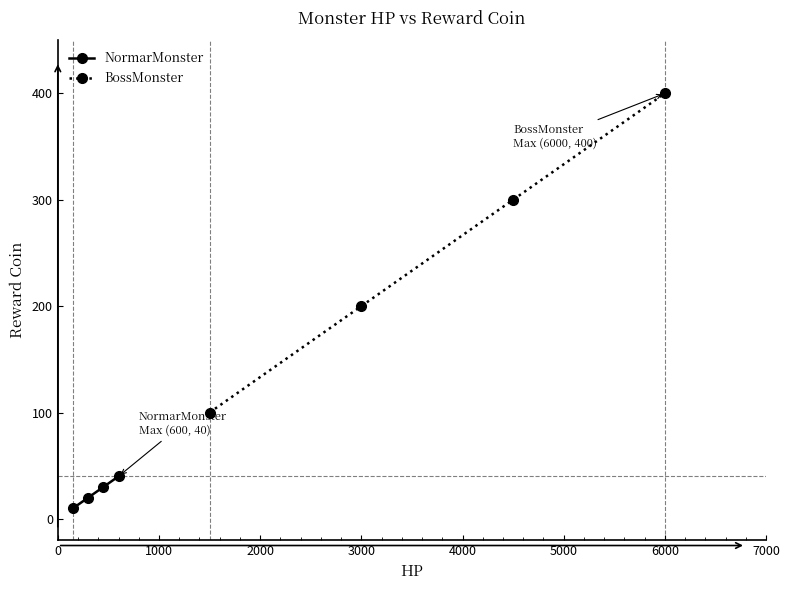

What is the lowest value of the NormarMonster series?

10